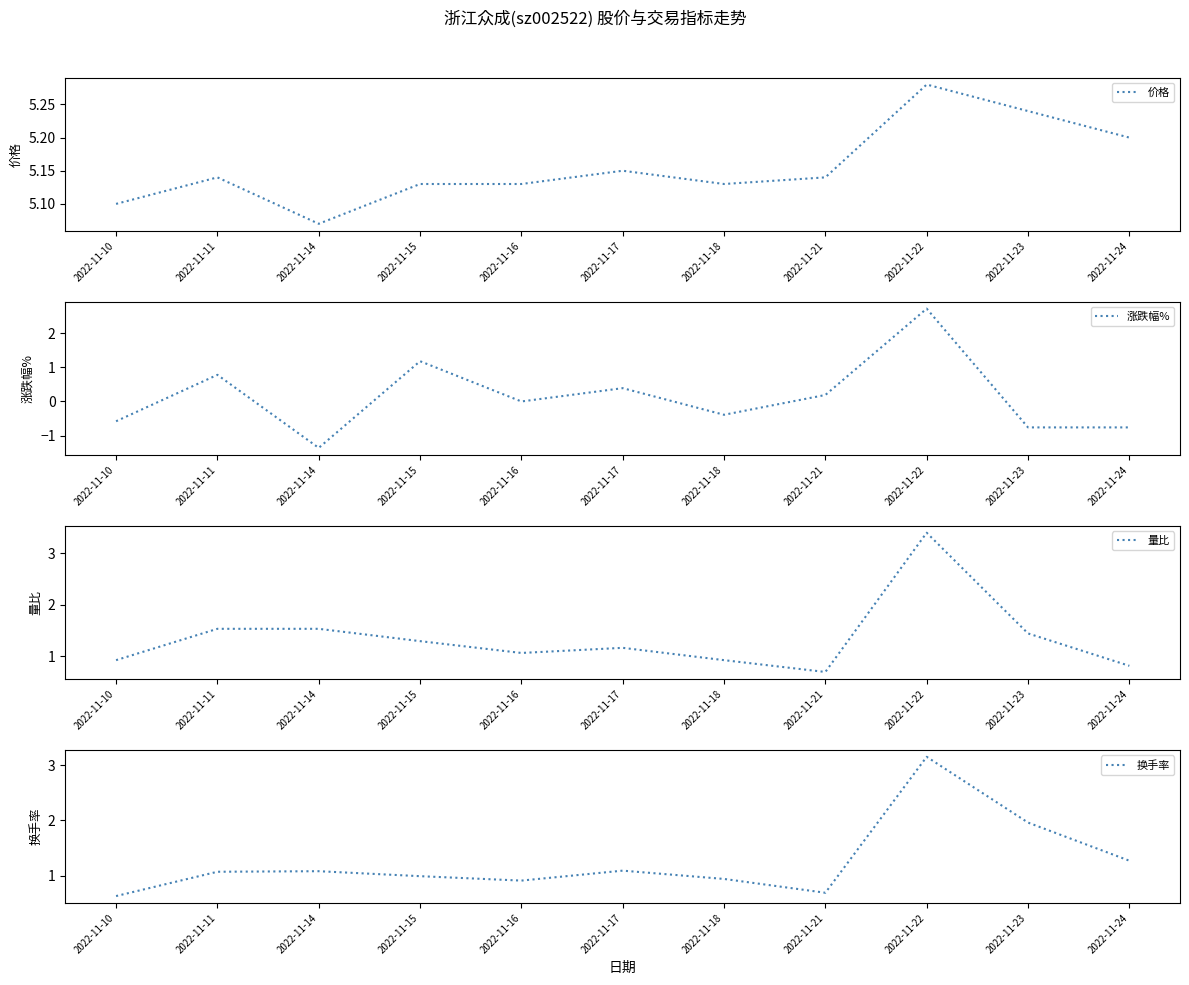

At which category does 涨跌幅% reach its first local peak?

2022-11-11